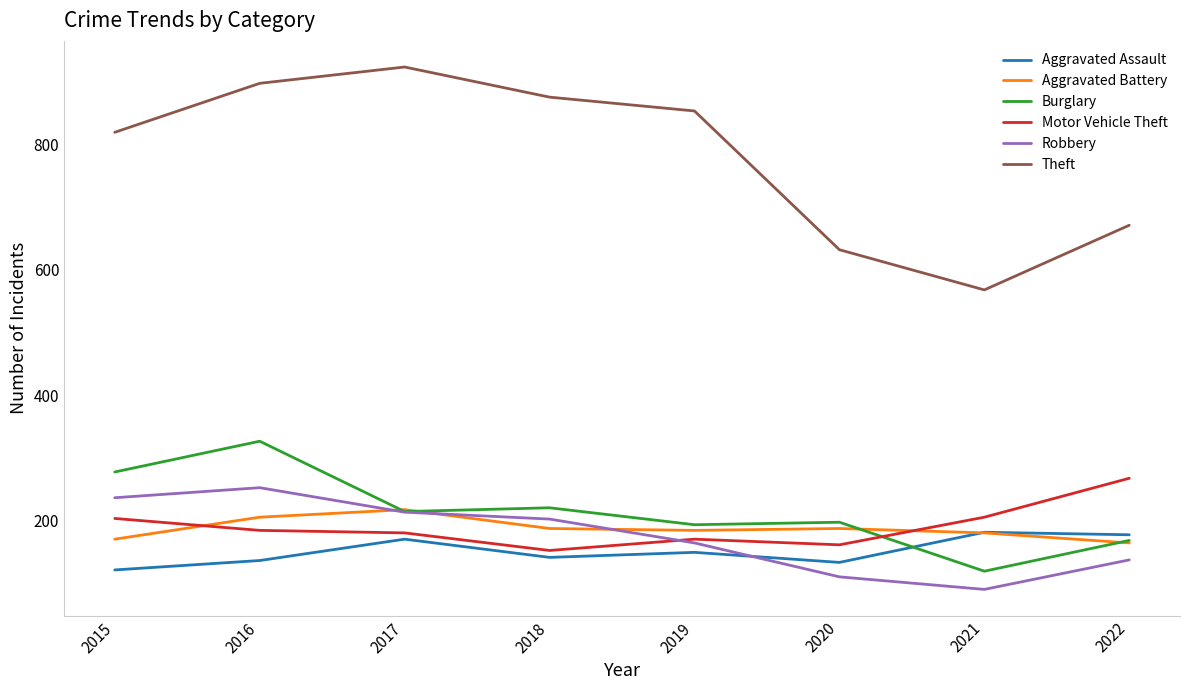

Which series has the largest total across all categories?

Theft